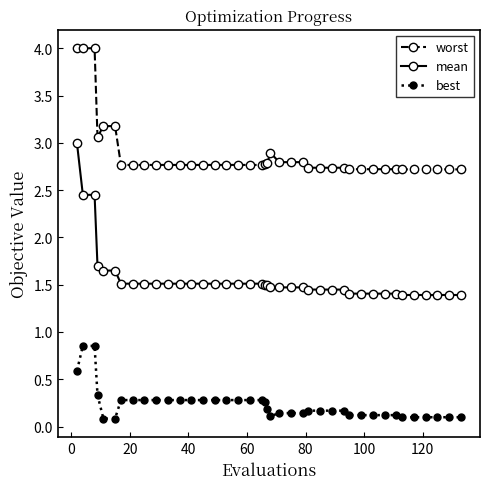

Count the number of categories in the chart.

40